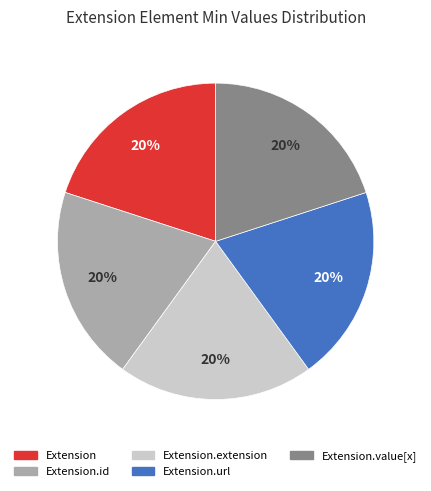

To the nearest percent, what is the difference between the Extension.url and Extension slice percentages?

0%